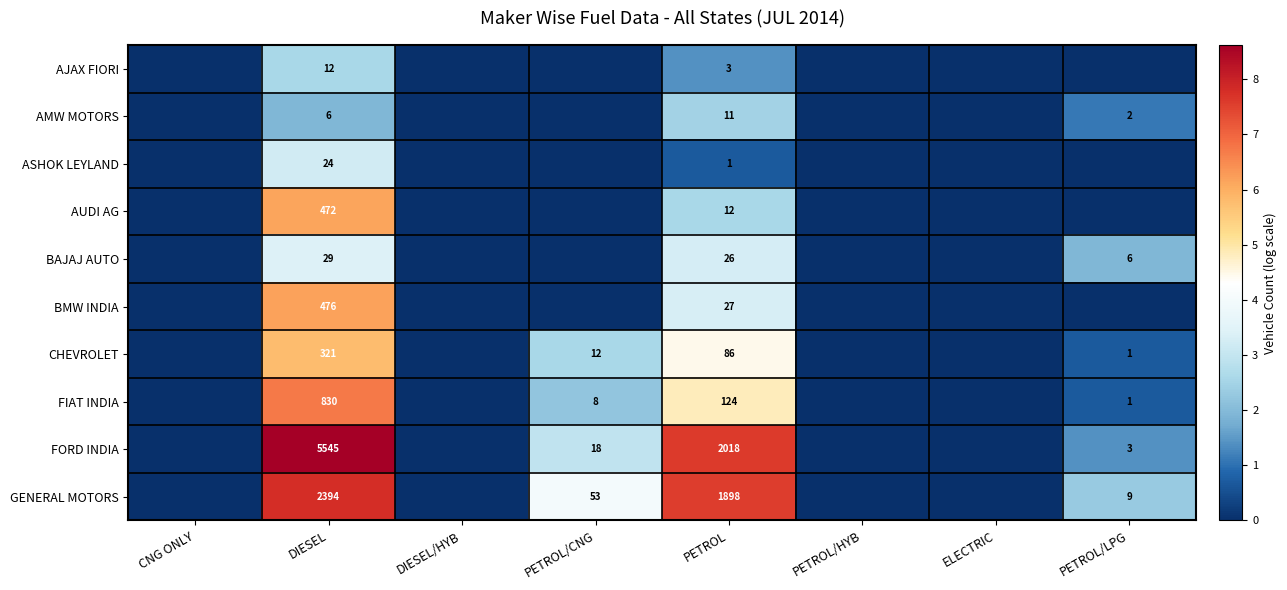

The AJAX FIORI series shows 2 at PETROL. True or false?

False